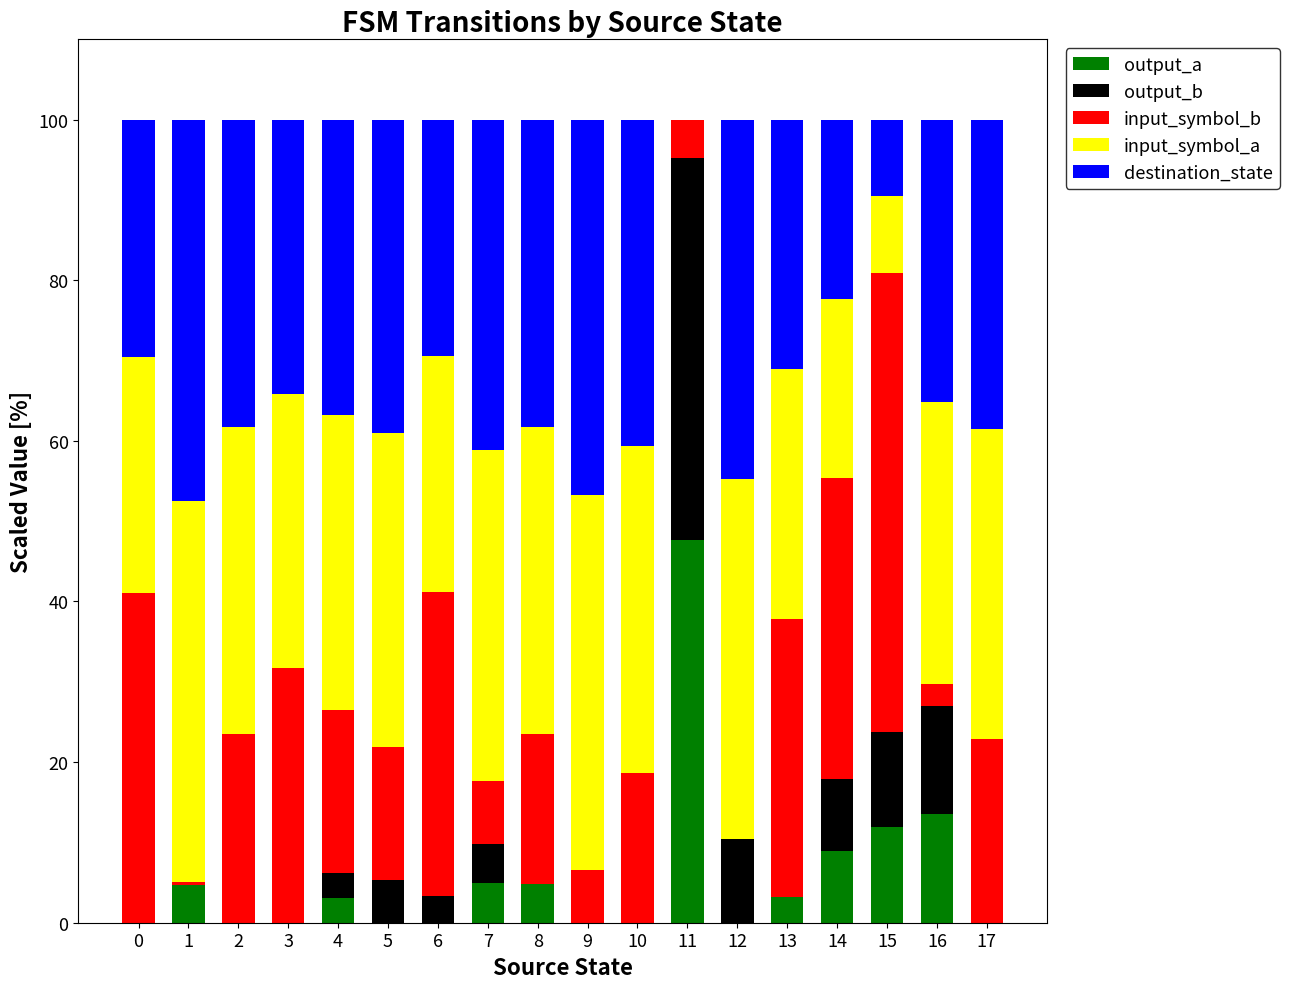

The value of output_a at 7 is 8.6. True or false?

False